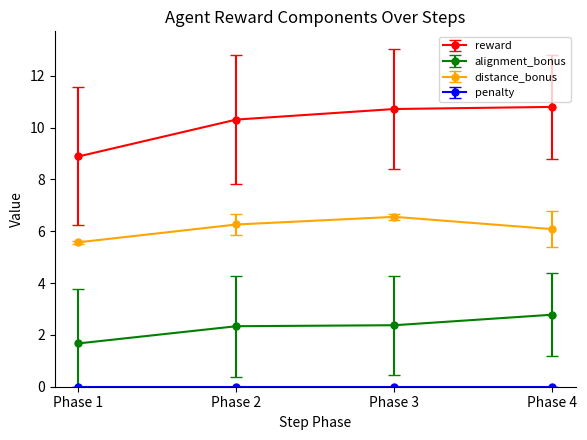

What is the difference between the maximum and minimum values in the alignment_bonus series?

1.1